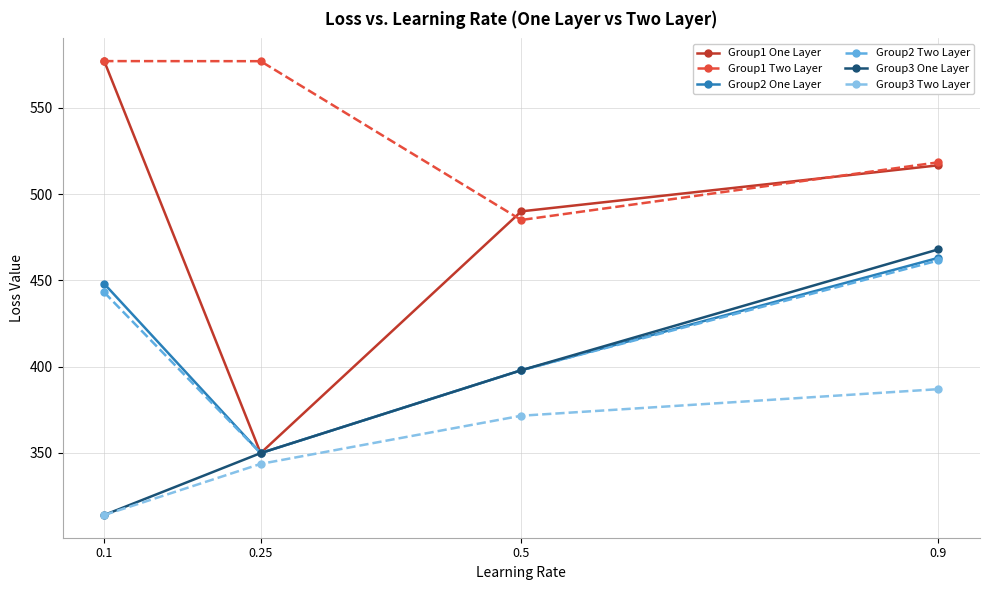

What is the maximum value shown in the chart?

577.0